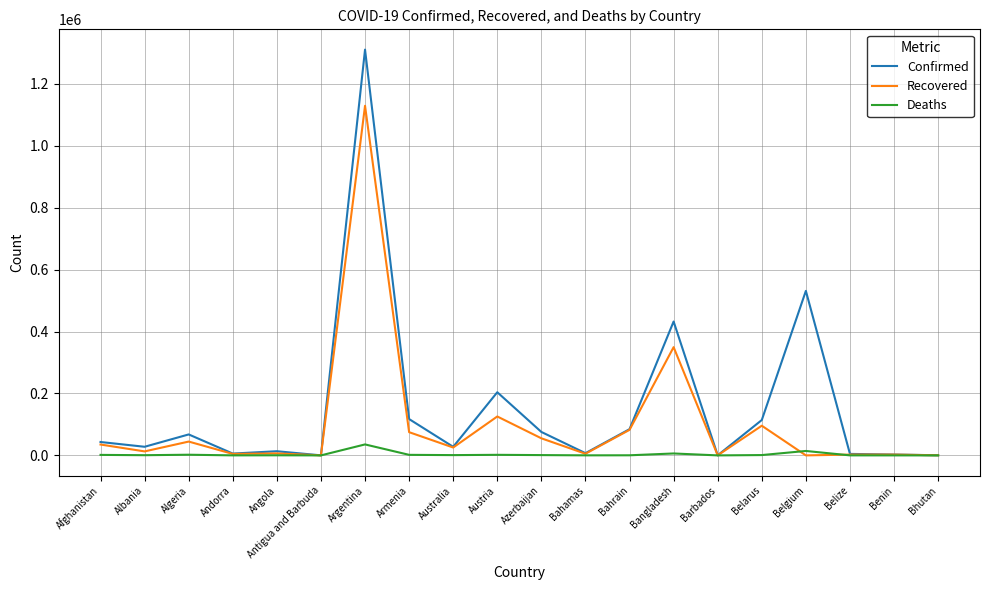

How many lines are shown in the chart?

3